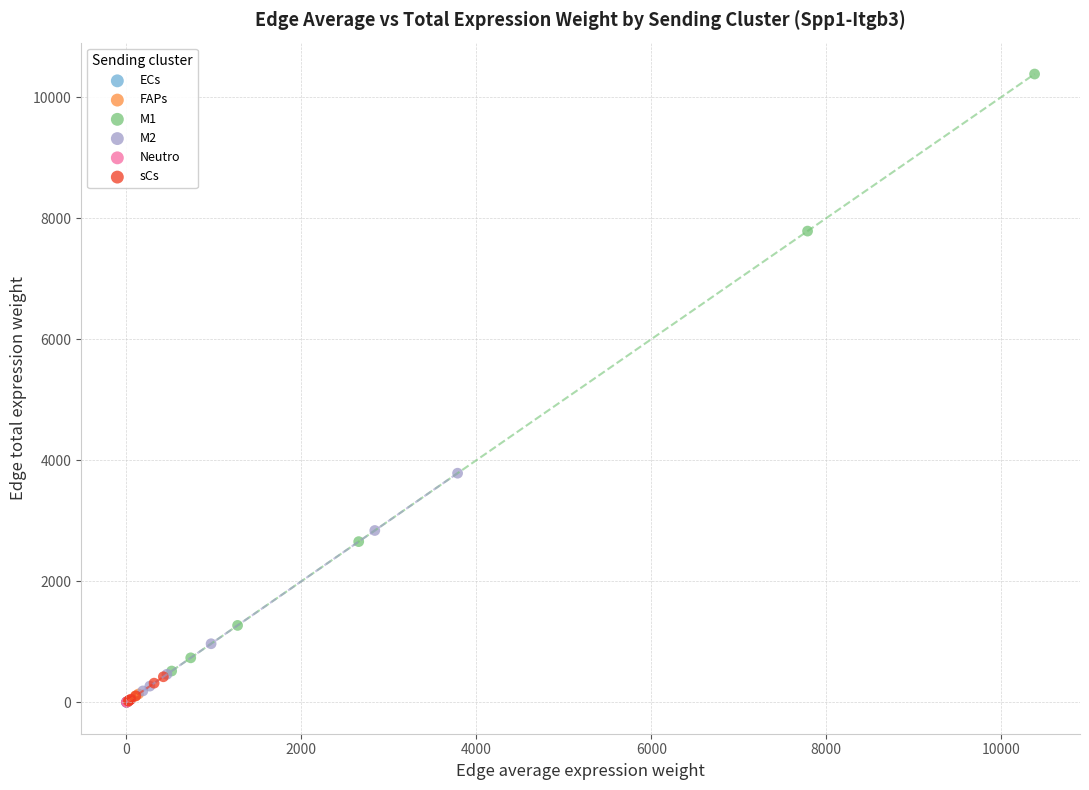

Which series has the largest Y range (max minus min)?

M1